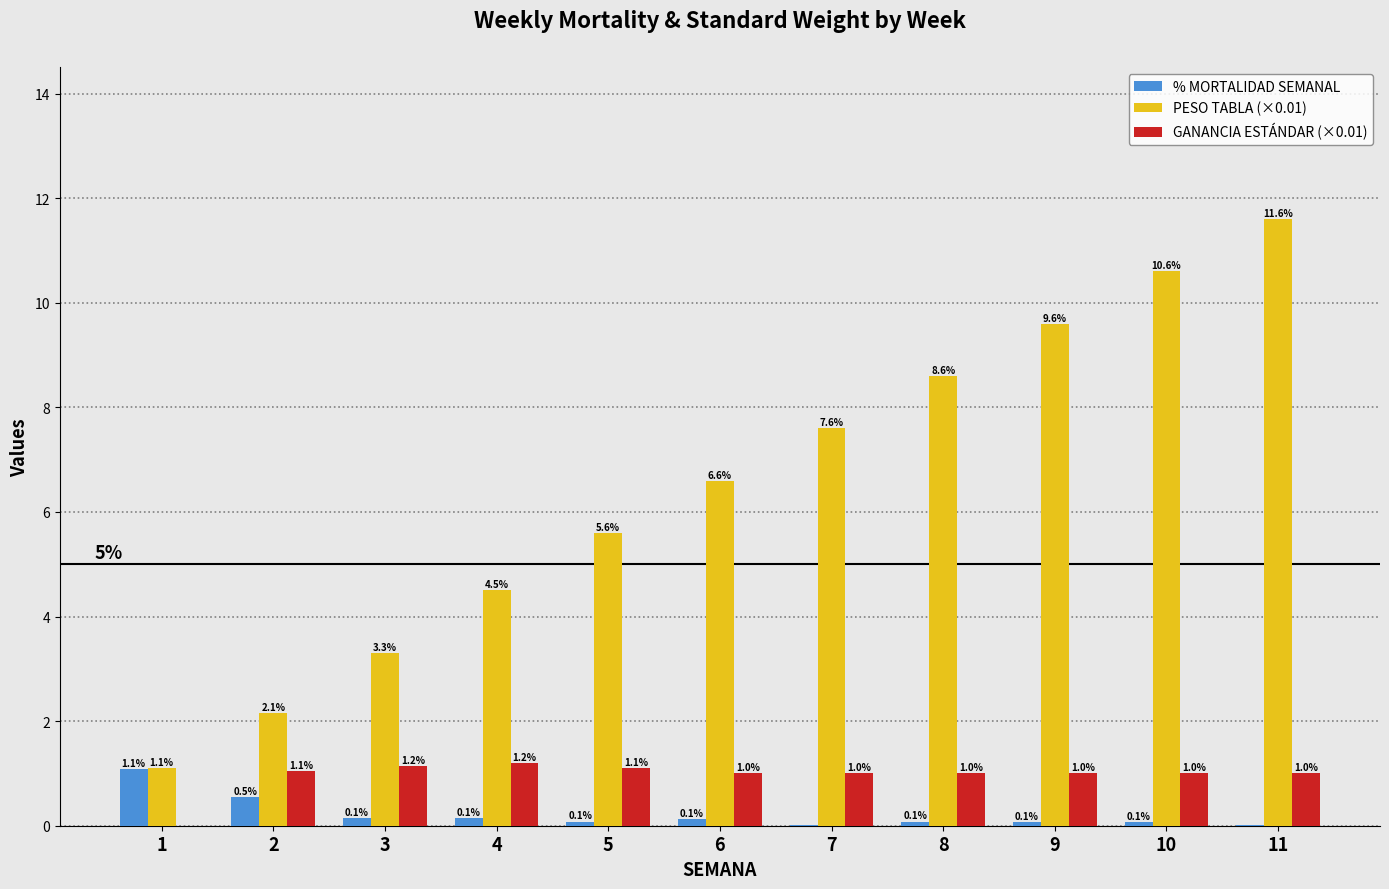

Which series has the largest total across all categories?

PESO TABLA (×0.01)